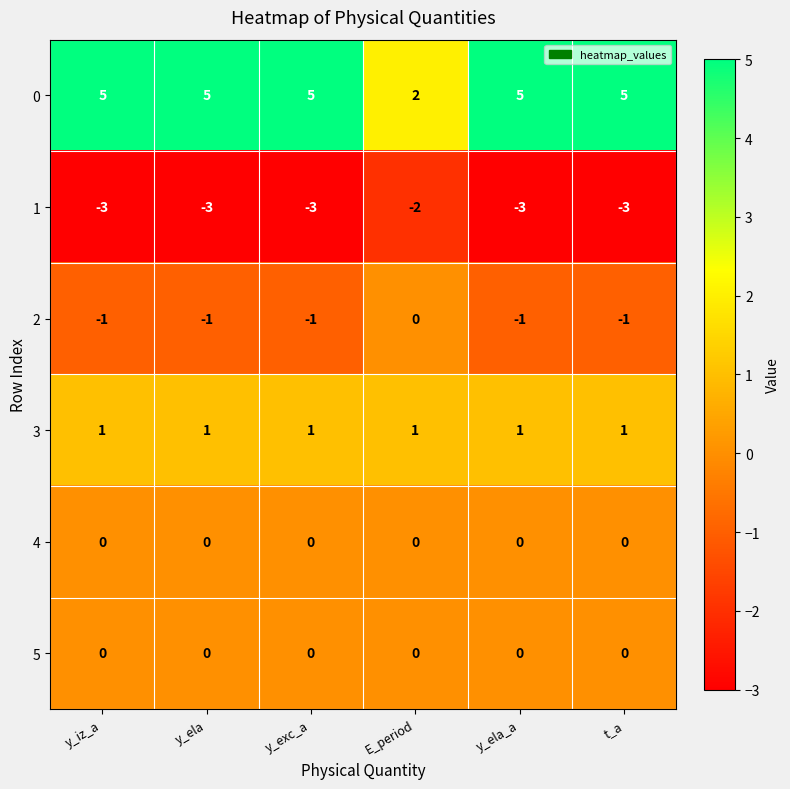

What is the spread (max minus min) of values at E_period?

4